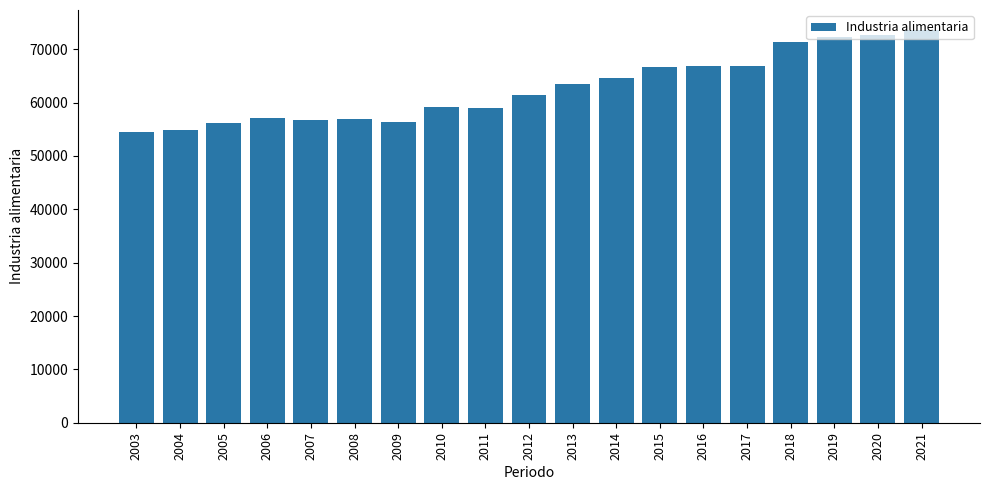

What is the ratio of the value at 2017 to the value at 2008?

1.2